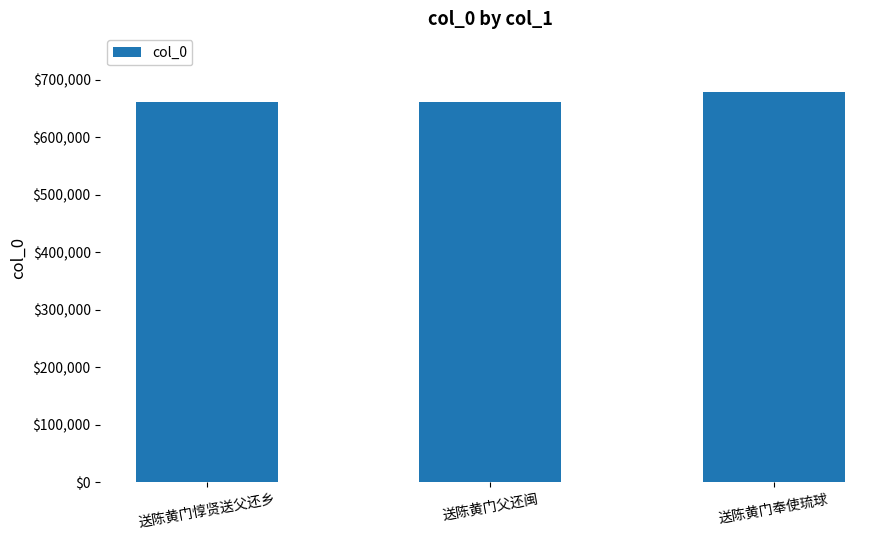

What is the change in value from 送陈黄门父还闽 to 送陈黄门奉使琉球?

+18204